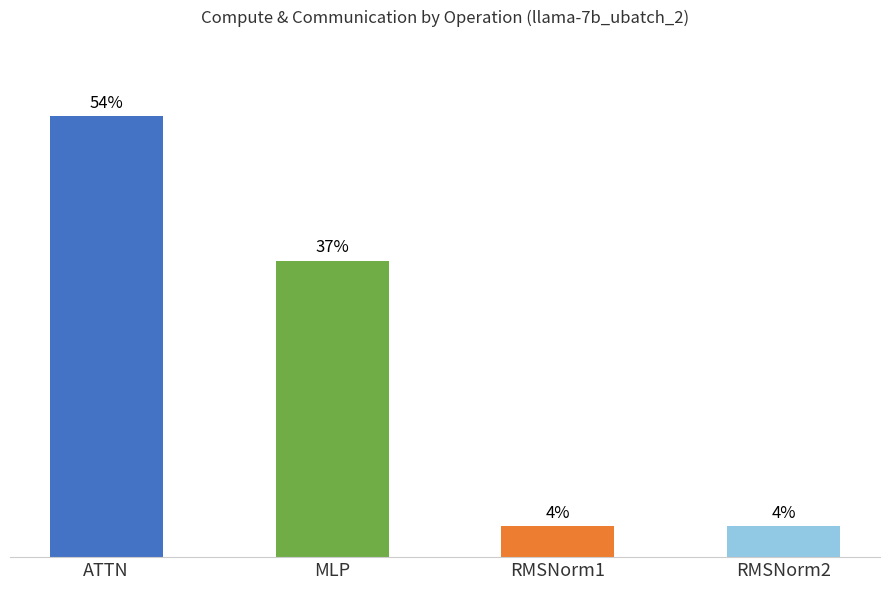

Are the bars horizontal?

No